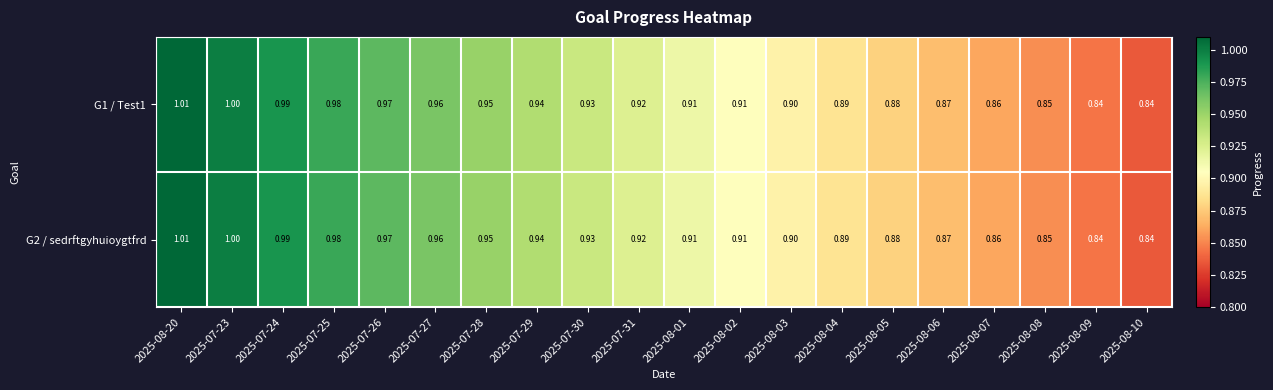

Is the value of G2 / sedrftgyhuioygtfrd at 2025-08-10 greater than the value of G1 / Test1 at 2025-08-04?

No